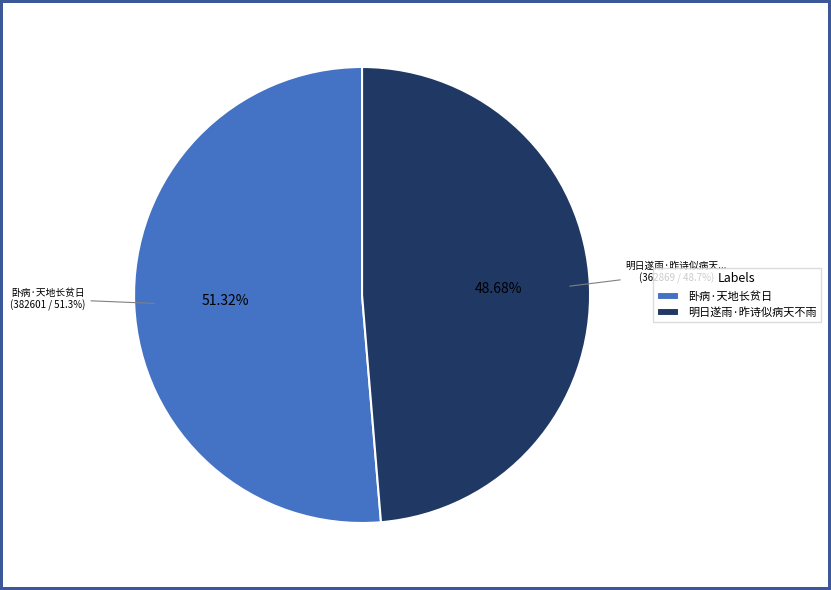

Rank the categories by value from highest to lowest.

卧病·天地长贫日, 明日遂雨·昨诗似病天不雨